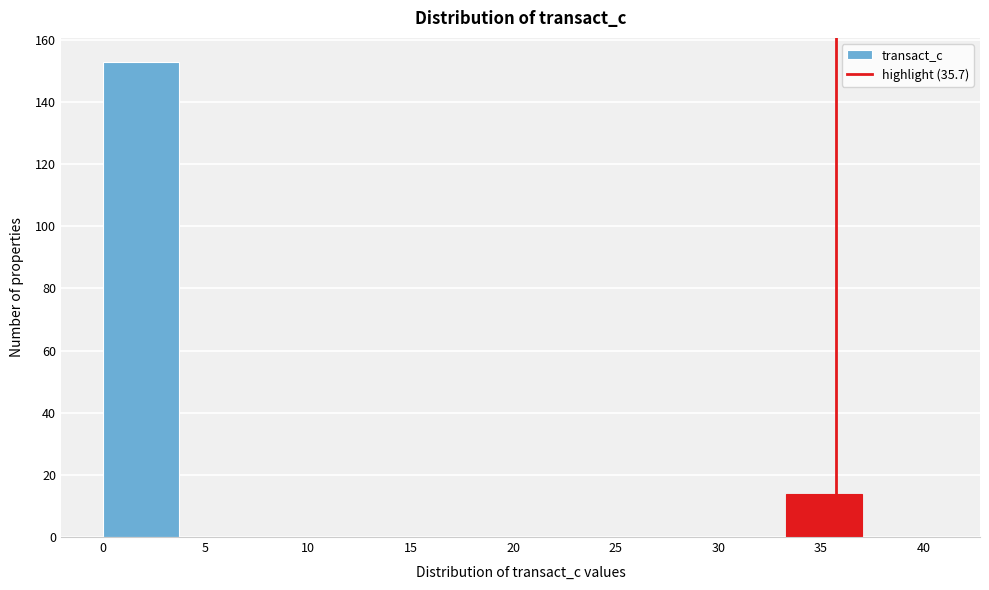

How tall is the bar that spans 0.0 to 3.5 on the x-axis? Neither the bar edges nor the heights are printed on the chart, so give them approximately, as read against the axes.

154